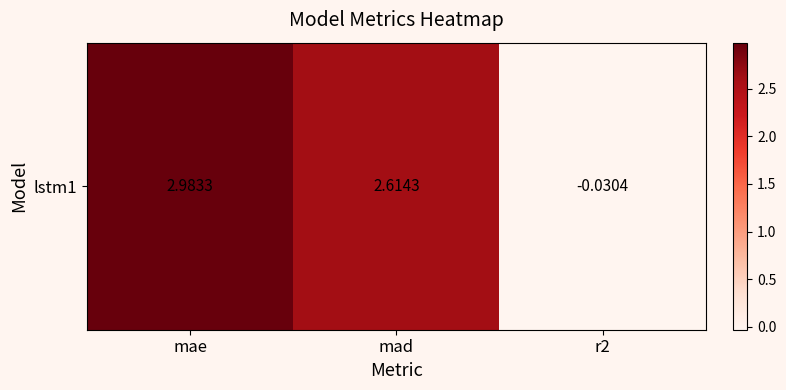

How many data points does each series have?

3